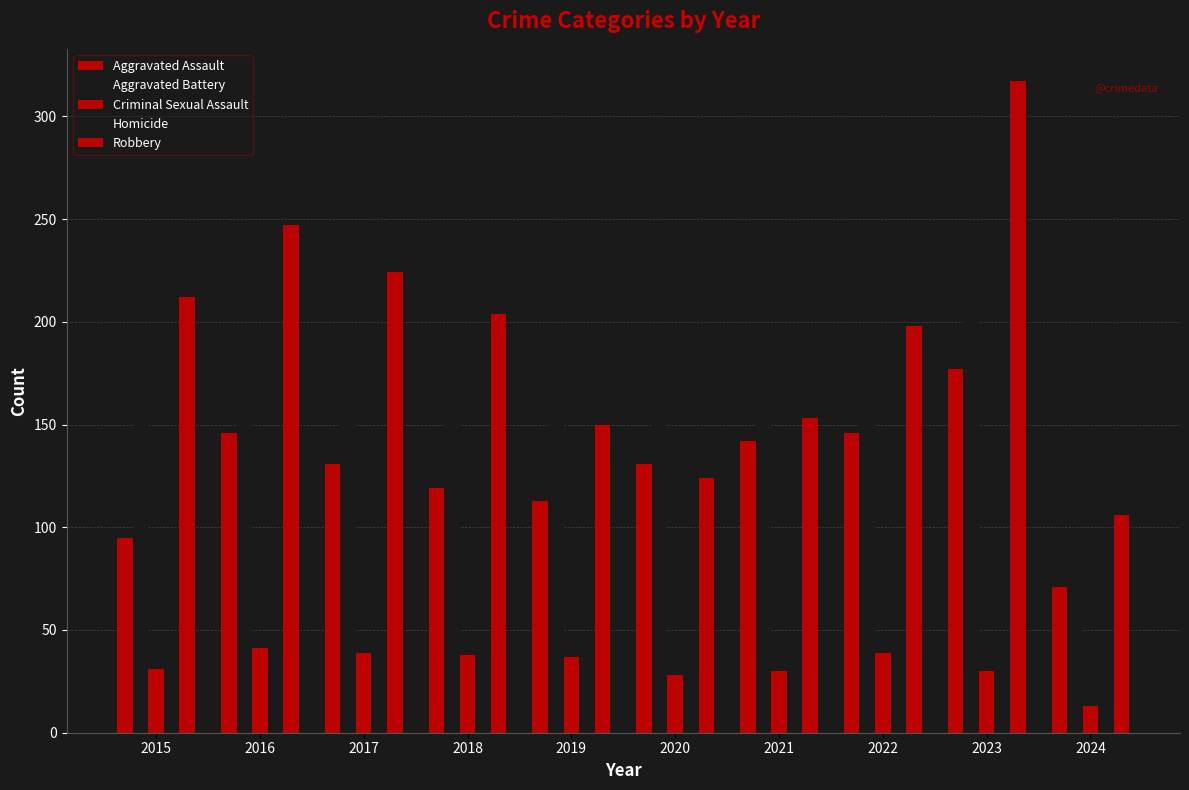

Rank the series by their maximum value, from highest to lowest.

Robbery, Aggravated Battery, Aggravated Assault, Criminal Sexual Assault, Homicide